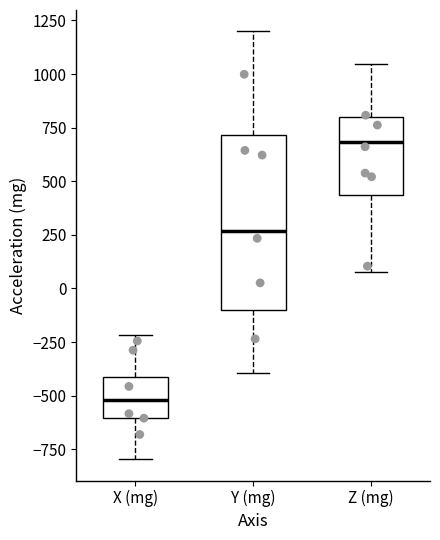

Which box has the highest median line?

Z (mg)